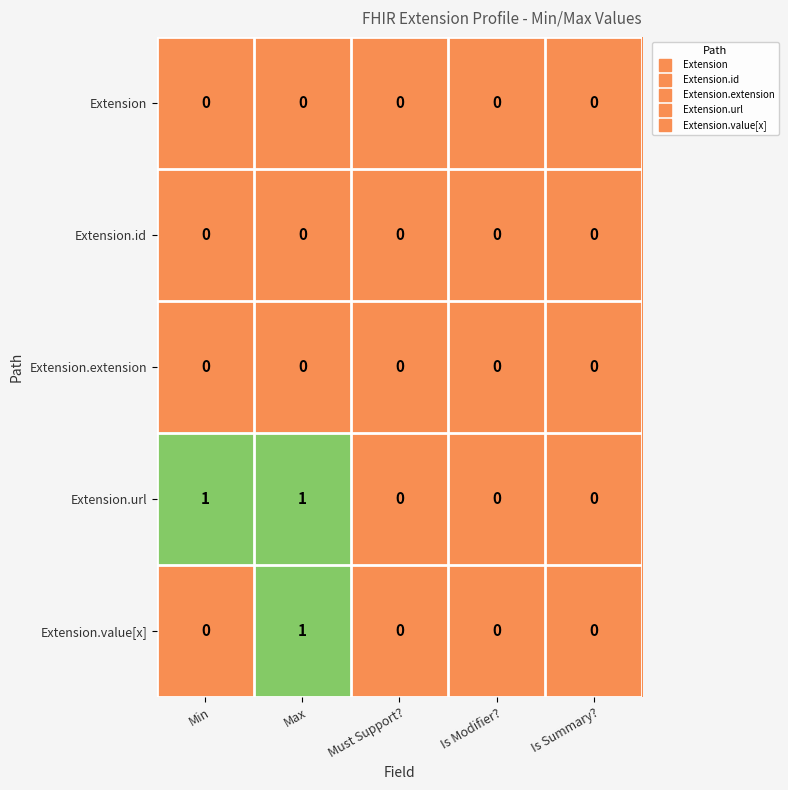

Which series has the largest total across all categories?

Extension.url